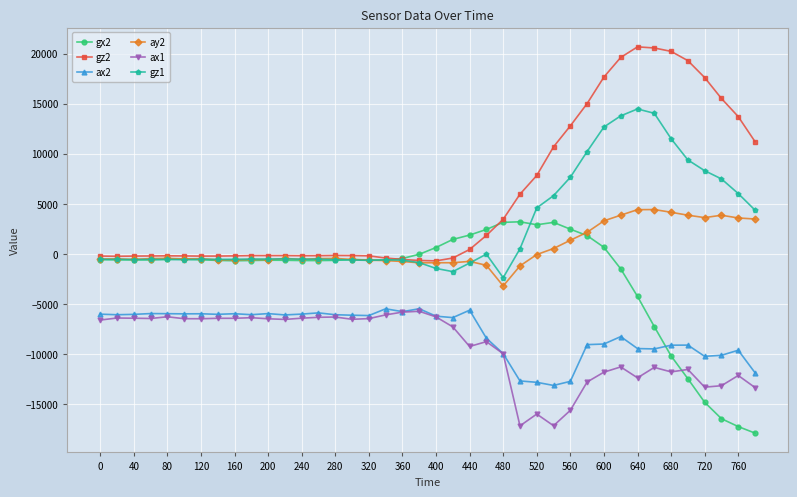

After their last crossing, which series has the higher values: gx2 or ax2?

ax2